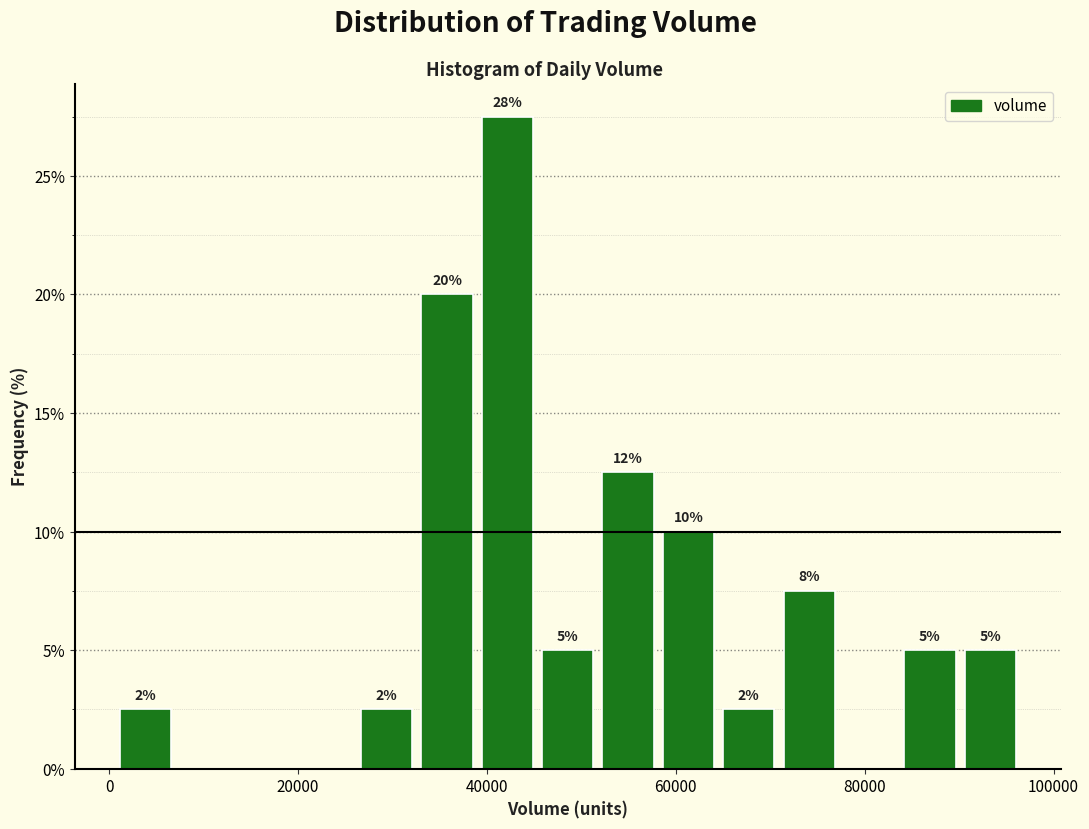

Around what value on the x-axis is the tallest bar? Give the approximate position of its centre, as read against the axis.

42000